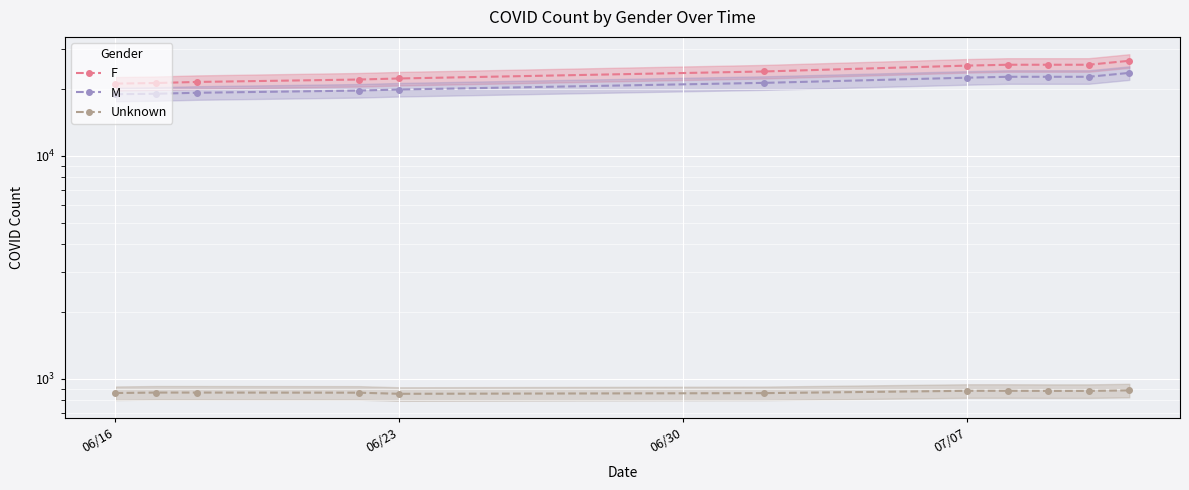

How many data points in F are less than 23871?

5